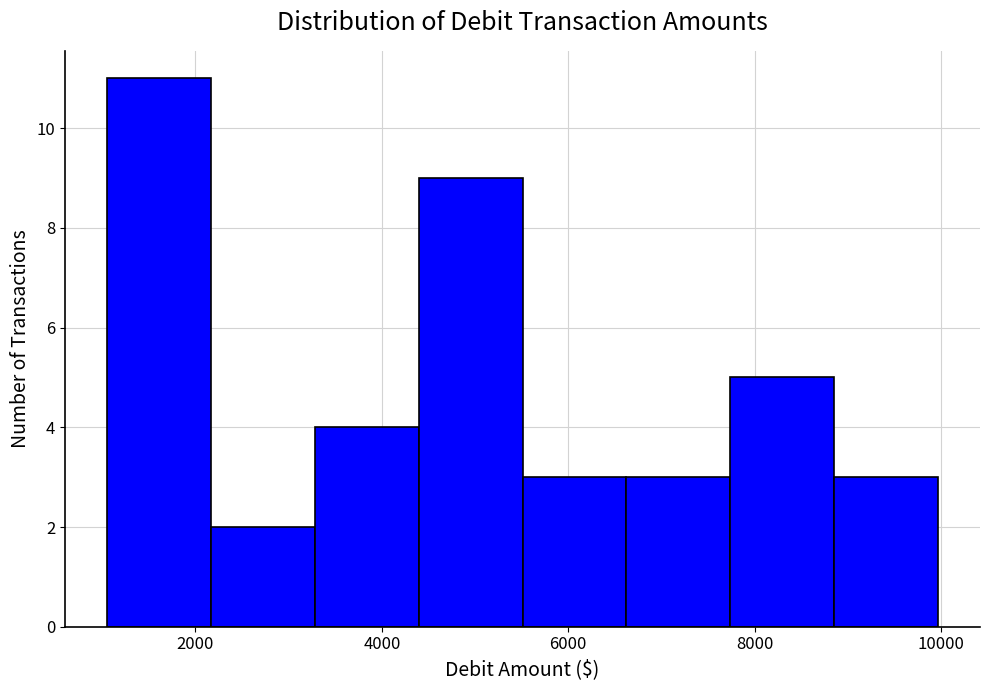

Over which range of the x-axis is the bar tallest?

1000 to 2200